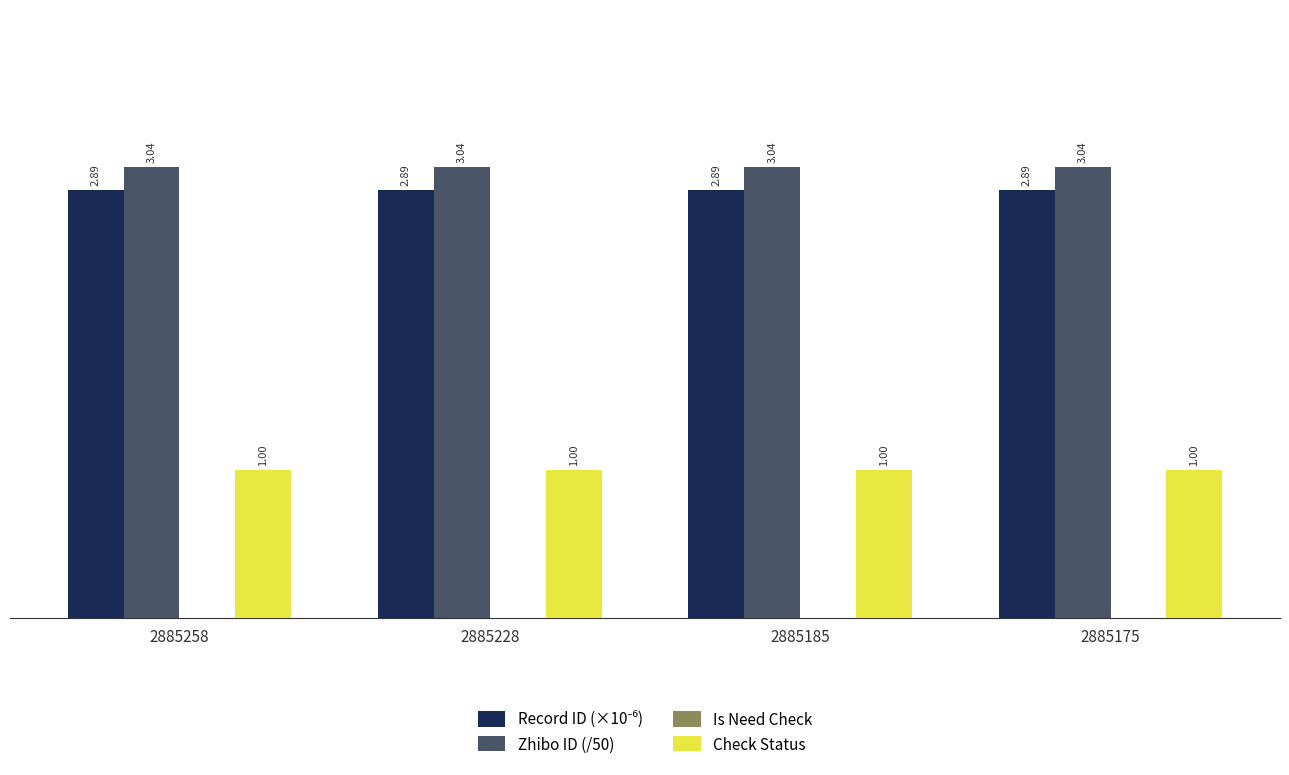

Which series has the largest total across all categories?

Zhibo ID (/50)